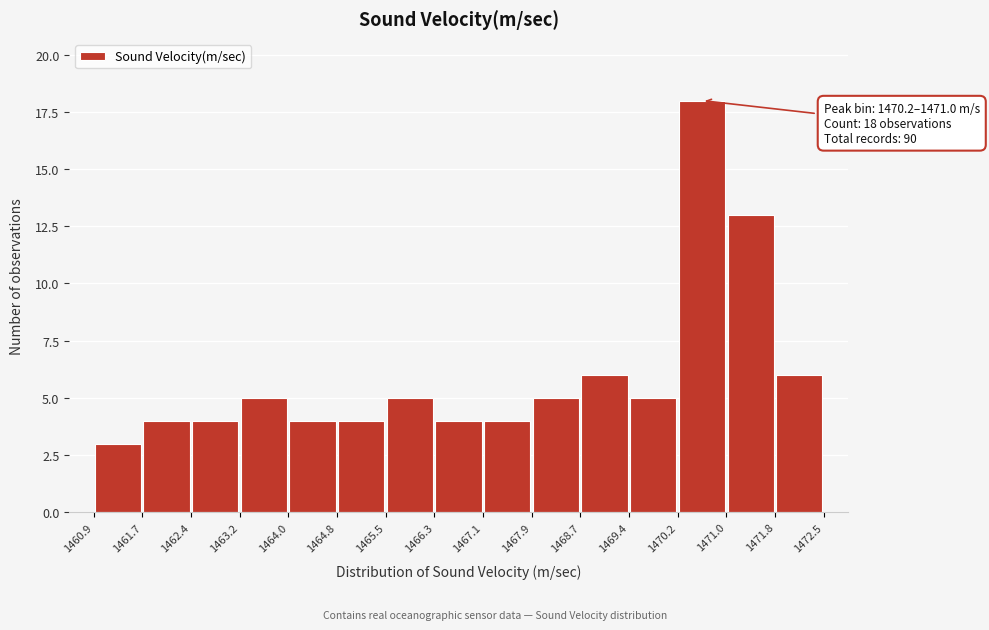

Over which range of the x-axis is the bar tallest?

1470.2 to 1471.0